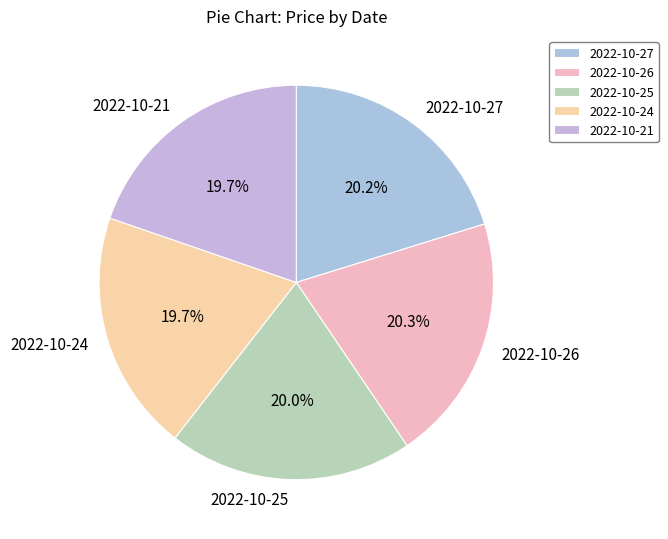

Combined, what portion of the pie is 2022-10-21 and 2022-10-26?

40.0%